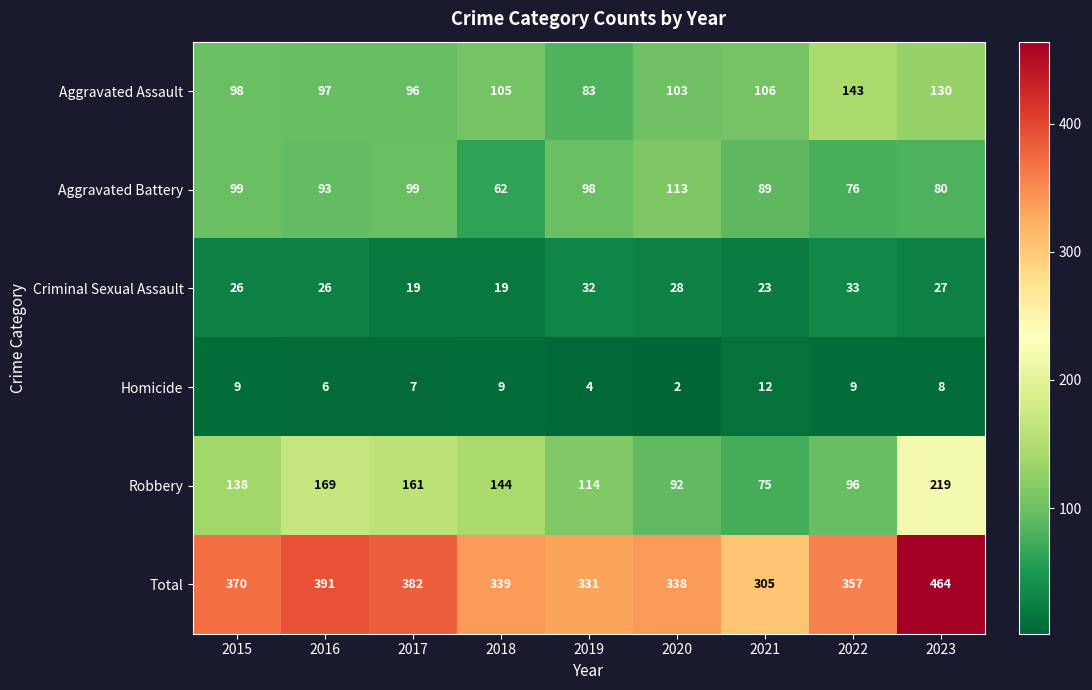

How many distinct data groups are displayed?

6